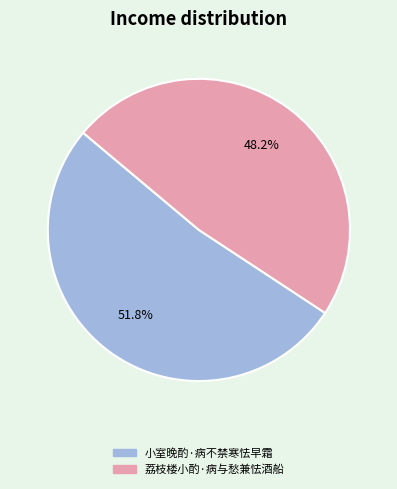

True or false: 小室晚酌·病不禁寒怯早霜 accounts for 65% of the total.

False